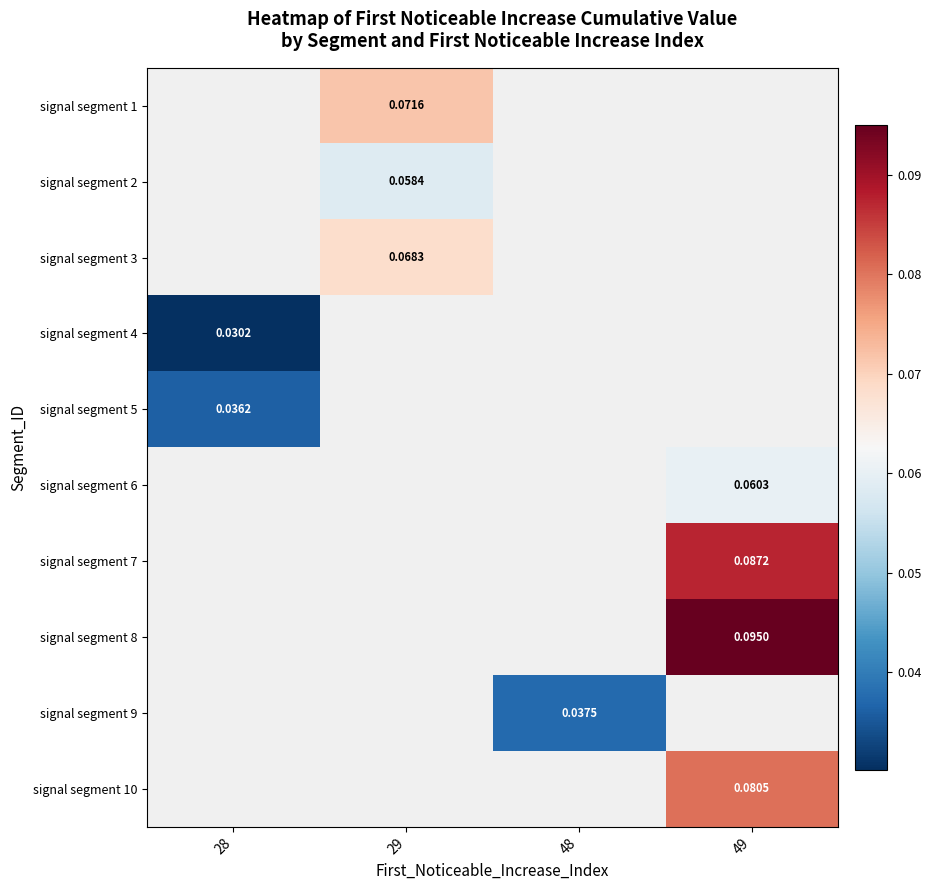

Rank the categories by signal segment 1 value from lowest to highest.

28, 29, 48, 49